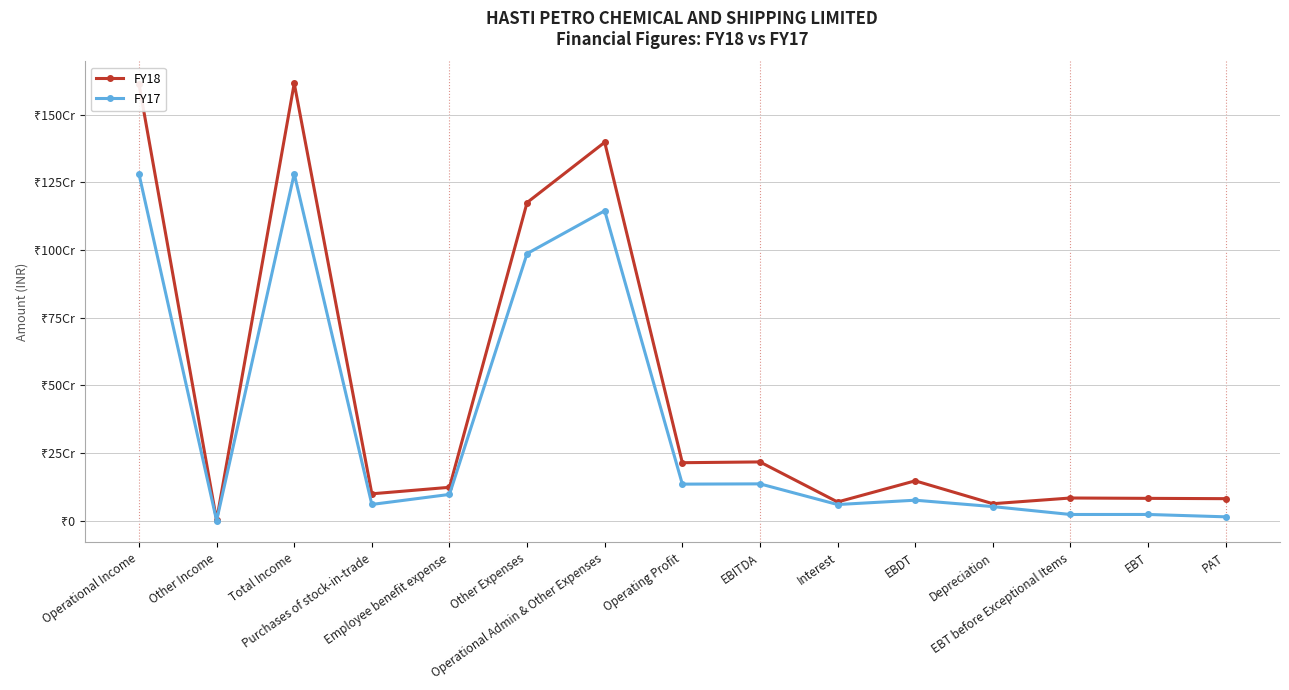

True or false: FY18 has more than 2 points higher than both neighbors.

True